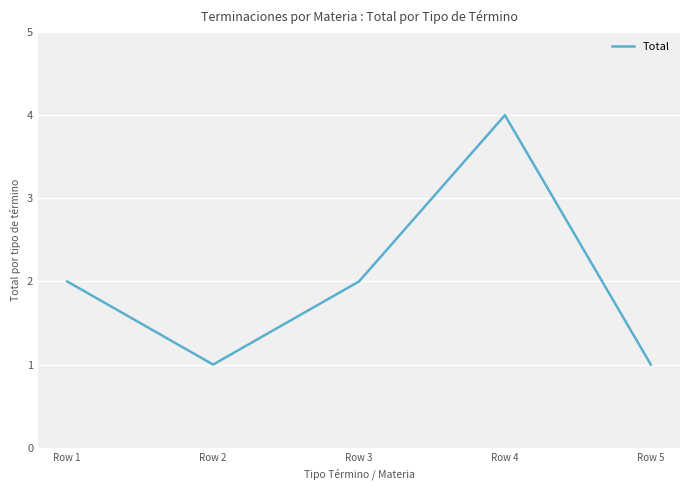

What is the maximum value shown in the chart?

4